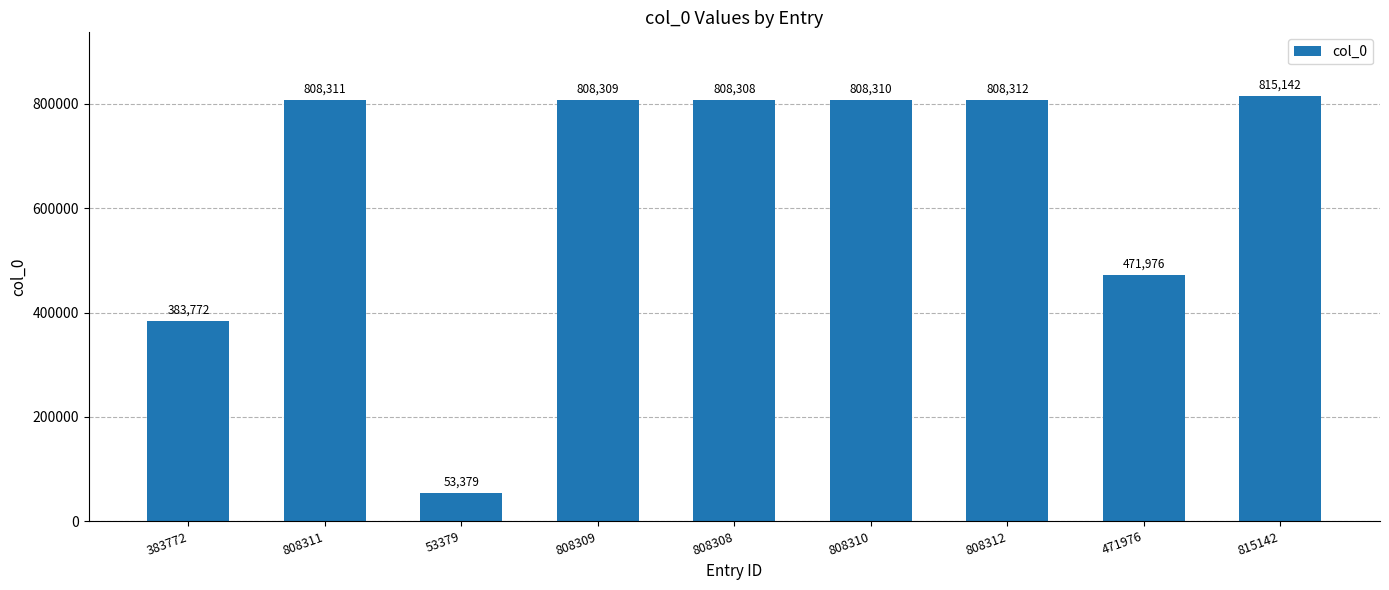

What is the greatest value displayed?

815142